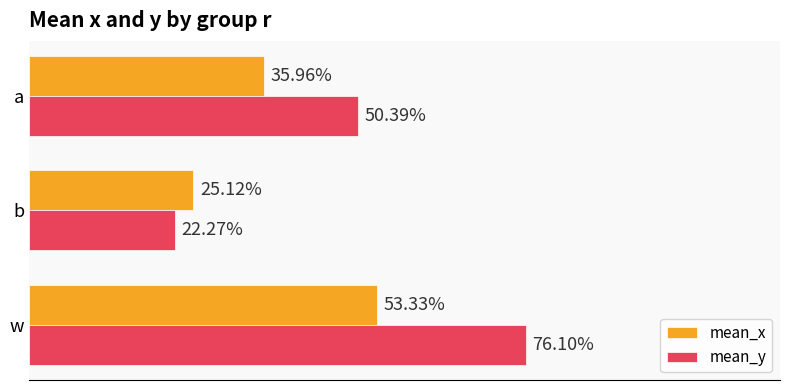

List the series in order of their overall mean, highest first.

mean_y, mean_x